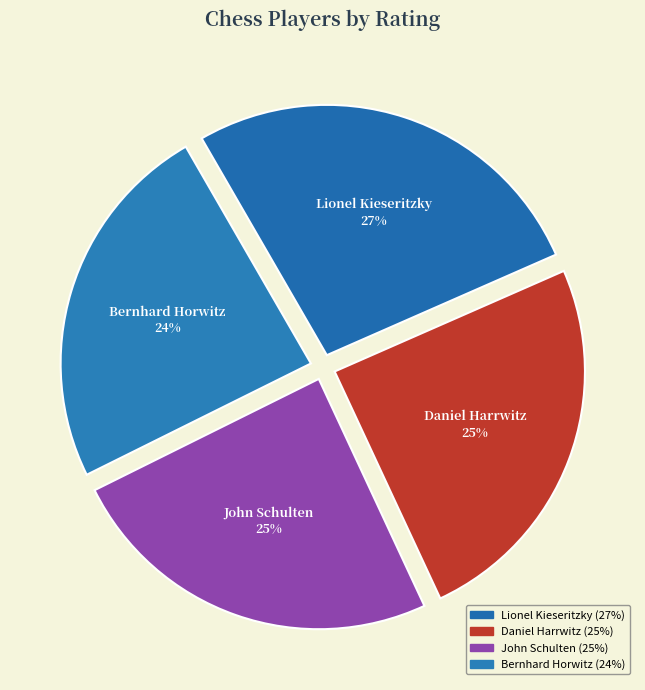

To the nearest percent, what is the difference between the largest and smallest slice percentages?

3%